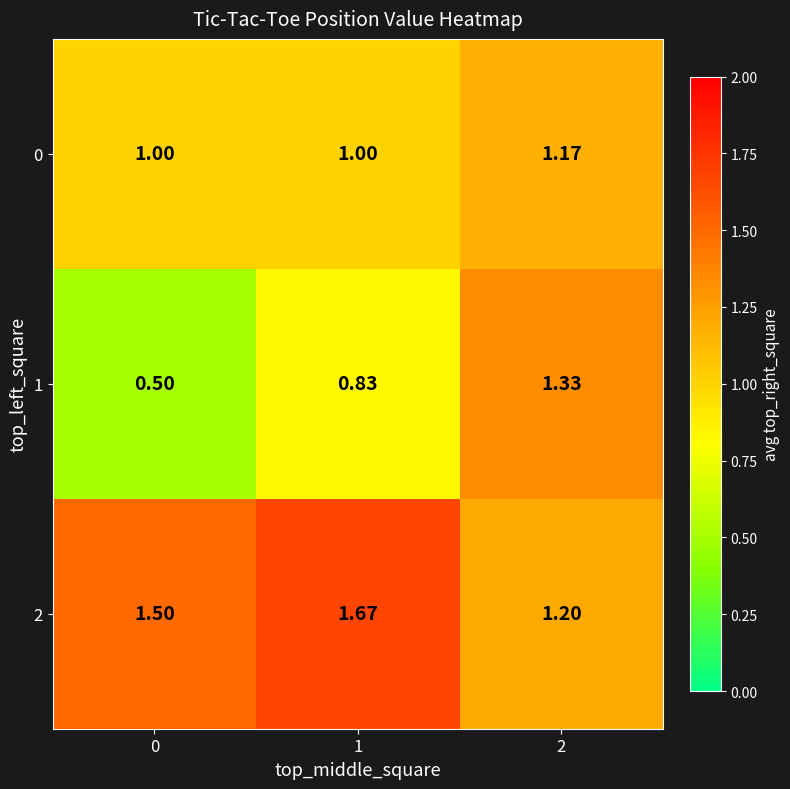

List the series in order of their overall mean, lowest first.

1, 0, 2